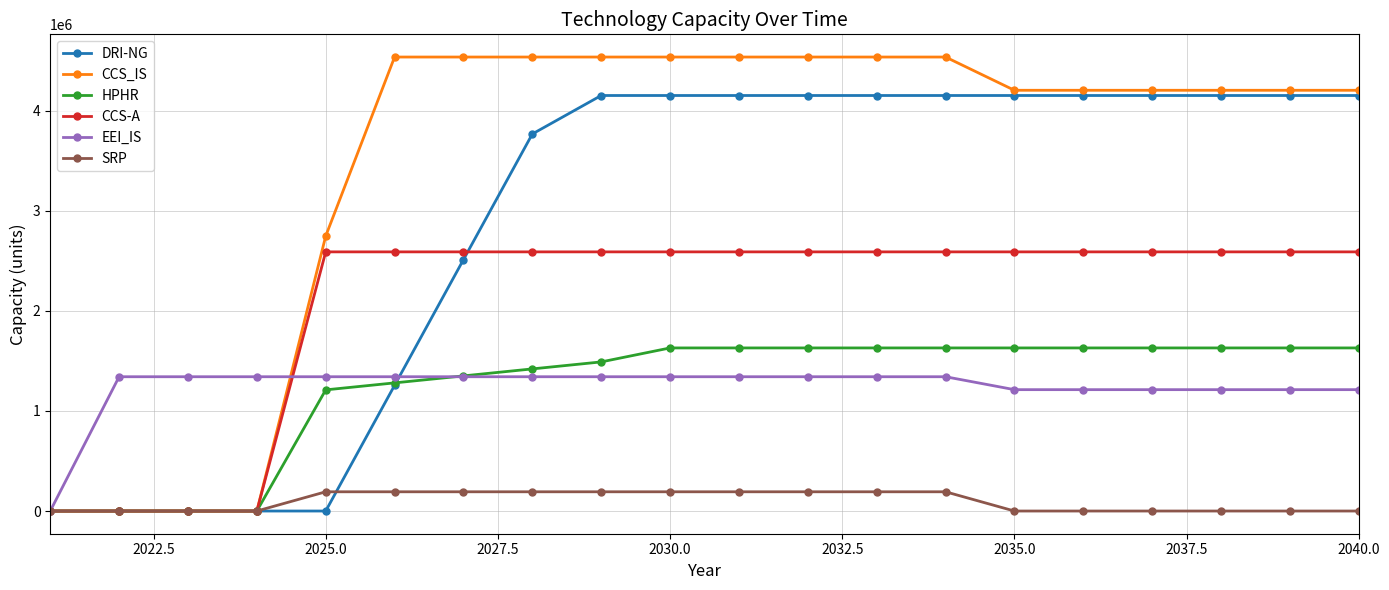

What is the value of the EEI_IS point at the 12th from the left?

1341329.6